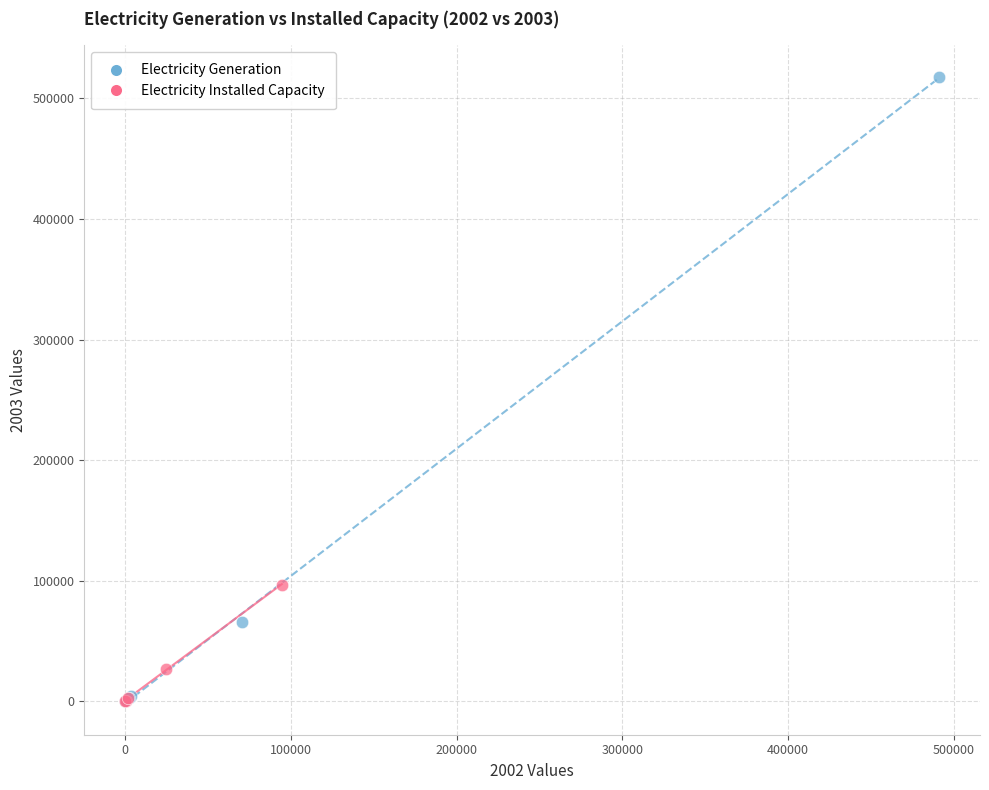

Which series has the widest spread of Y values?

Electricity Generation